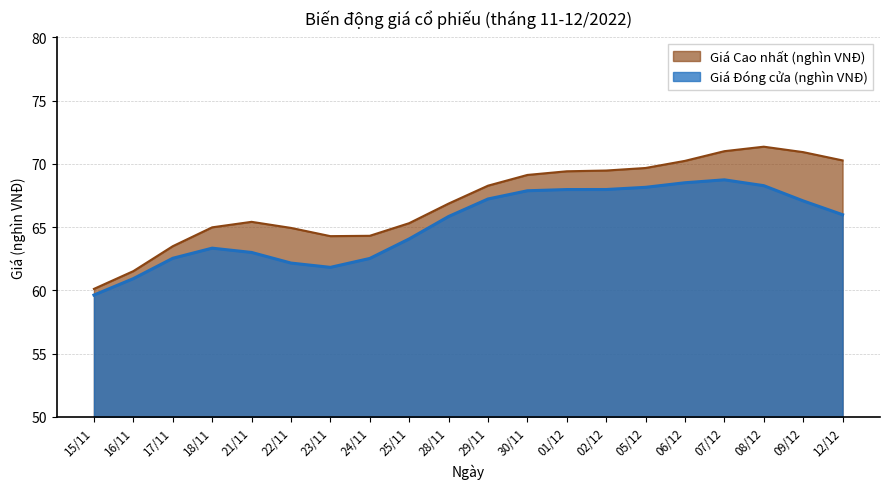

True or false: Giá Cao nhất (nghìn VNĐ) and Giá Đóng cửa (nghìn VNĐ) intersect in this chart.

False